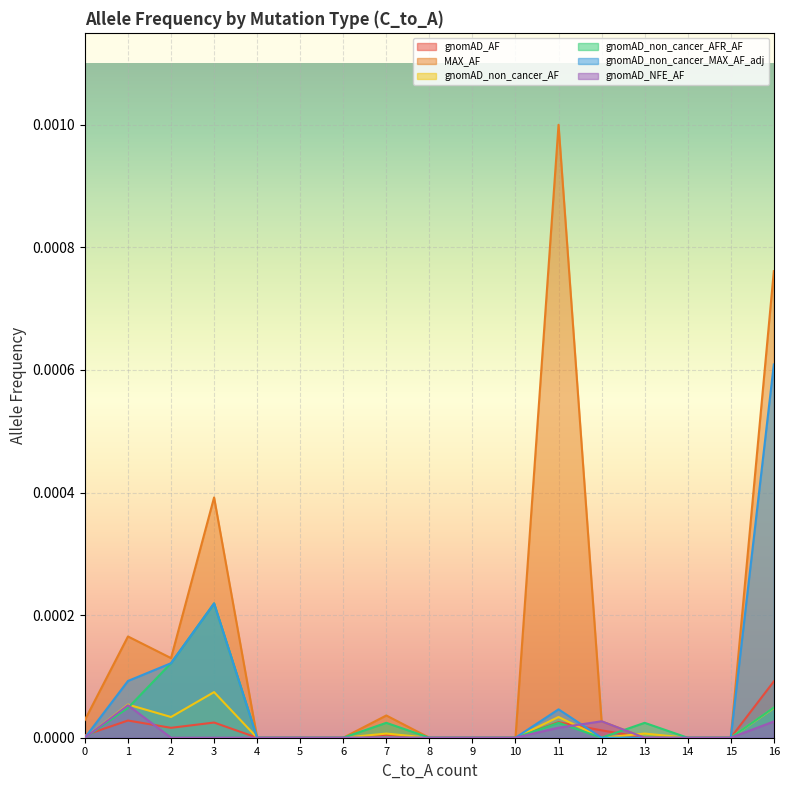

List the series in order of their peak value, lowest first.

gnomAD_NFE_AF, gnomAD_non_cancer_AF, gnomAD_AF, gnomAD_non_cancer_AFR_AF, gnomAD_non_cancer_MAX_AF_adj, MAX_AF